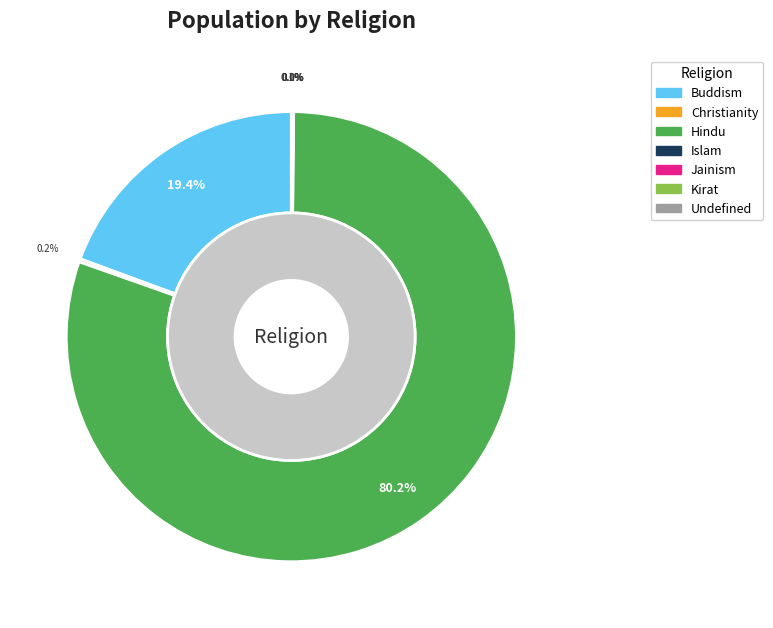

Rank the categories by value from lowest to highest.

Jainism, Kirat, Undefined, Islam, Christianity, Buddism, Hindu